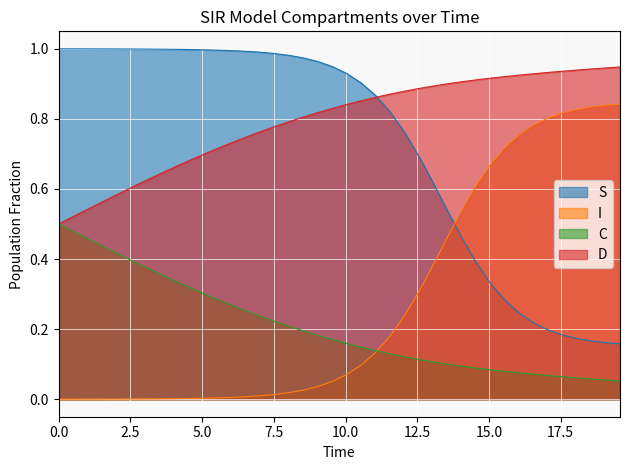

How many times do S and I cross each other?

1